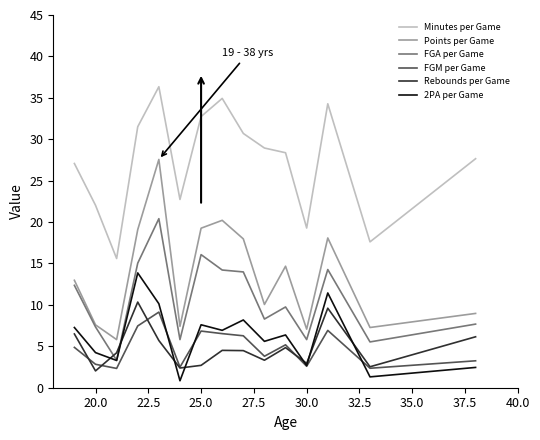

Which series has the widest spread of values?

Points per Game